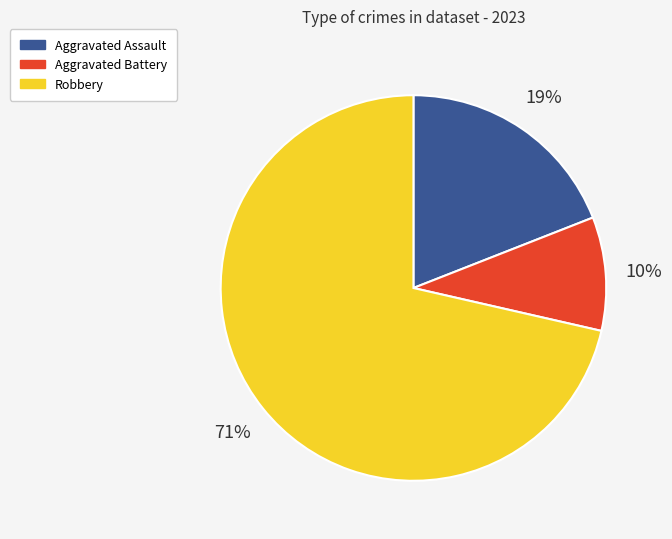

What percentage is the Aggravated Battery slice, to the nearest percent?

10%